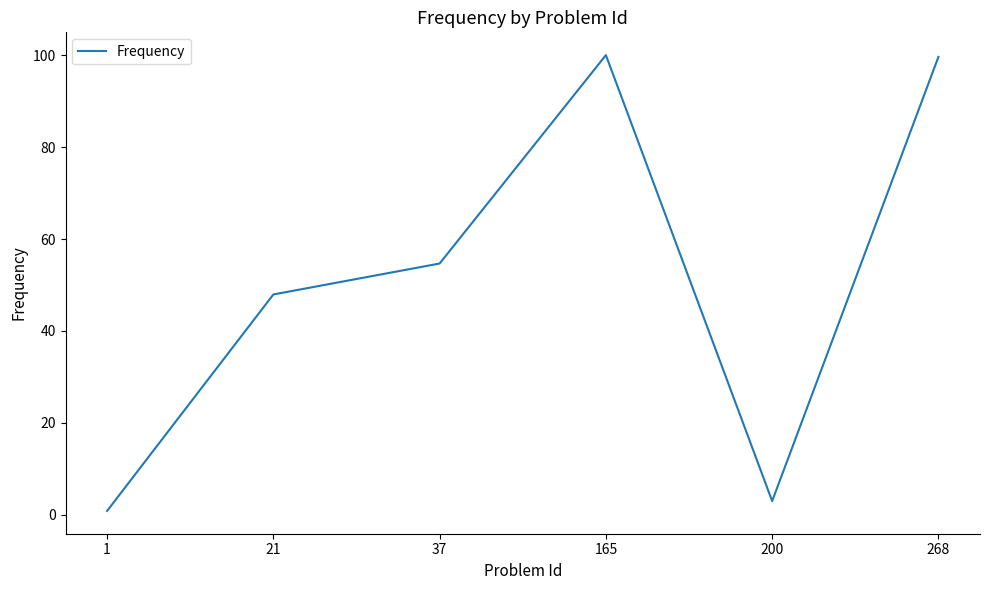

Where is the data nearest to the value 50?

21